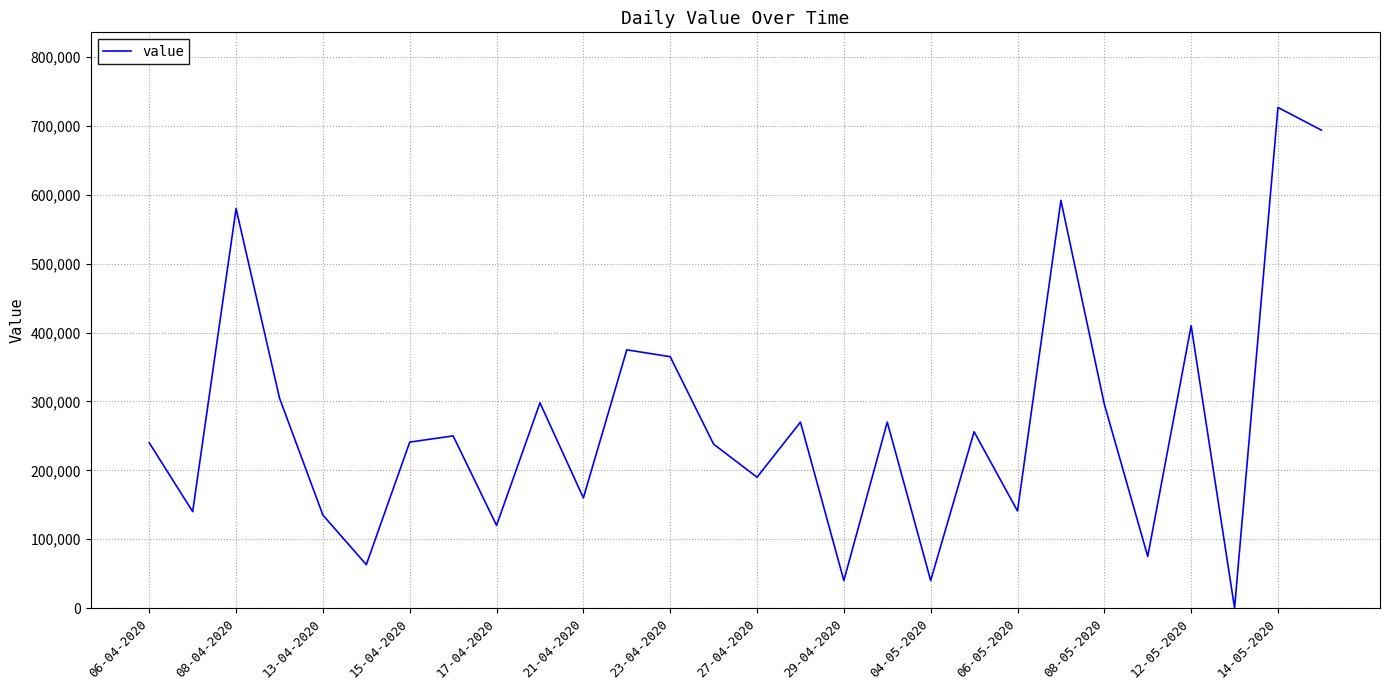

How many lines are shown in the chart?

1